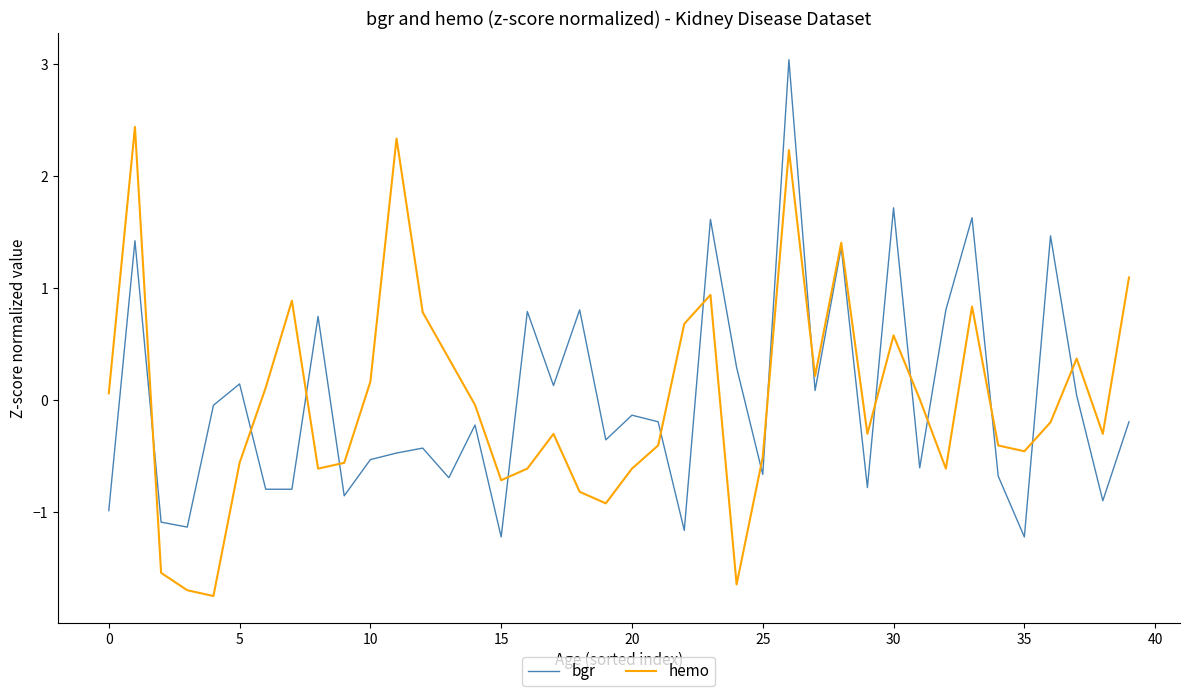

At how many categories does at least one series exceed 1?

9